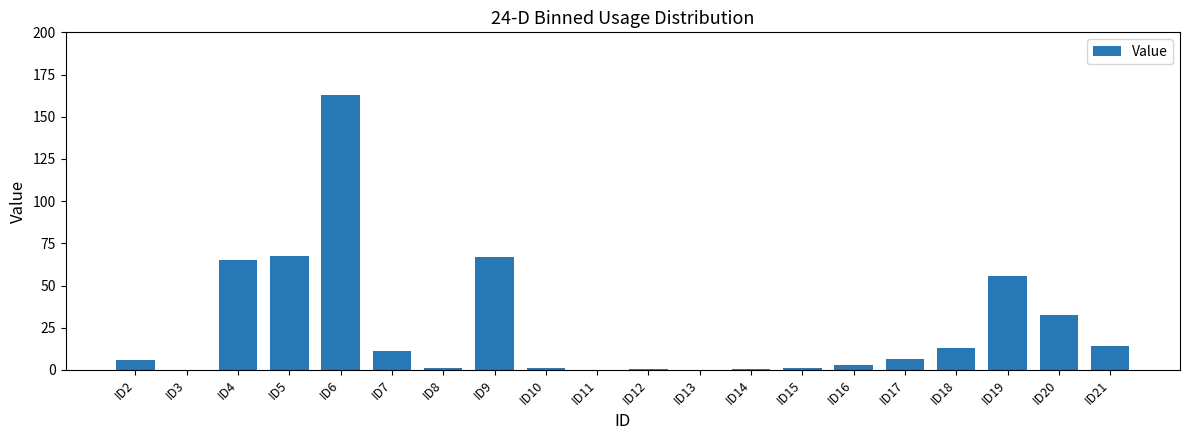

What is the sum of all values?

508.5